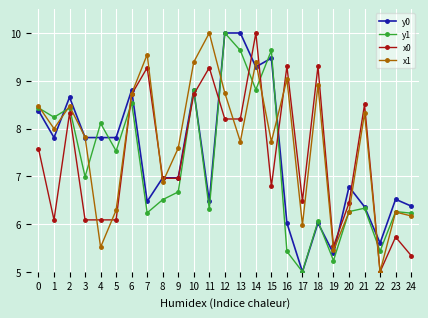

Reading left to right, what are all the values shown in this chart?

y0: 8.4	7.8	8.7	7.8	7.8	7.8	8.8	6.5	7.0	7.0	8.8	6.5	10.0	10.0	9.3	9.5	6.0	5.0	6.0	5.4	6.8	6.4	5.6	6.5	6.4
y1: 8.4	8.2	8.4	7.0	8.1	7.5	8.5	6.2	6.5	6.7	8.8	6.3	10.0	9.6	8.8	9.6	5.4	5.0	6.1	5.2	6.3	6.3	5.4	6.3	6.2
x0: 7.6	6.1	8.3	6.1	6.1	6.1	8.7	9.3	7.0	7.0	8.7	9.3	8.2	8.2	10.0	6.8	9.3	6.5	9.3	5.5	6.4	8.5	5.0	5.7	5.3
x1: 8.5	8.0	8.5	7.8	5.5	6.3	8.7	9.5	6.9	7.6	9.4	10.0	8.7	7.7	9.4	7.7	9.0	6.0	8.9	5.5	6.3	8.3	5.0	6.3	6.2